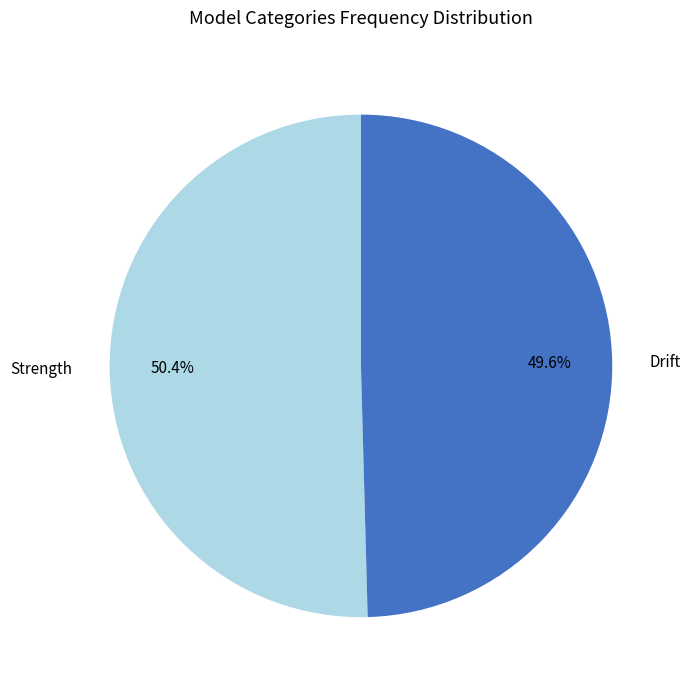

True or false: Drift accounts for 50% of the total.

True